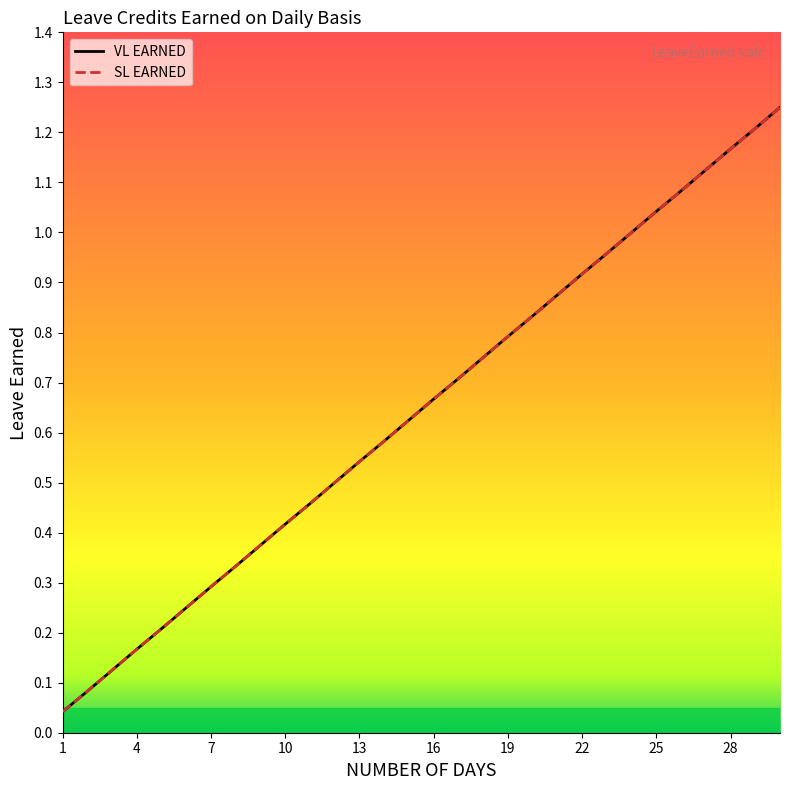

True or false: SL EARNED and VL EARNED cross at least once.

False